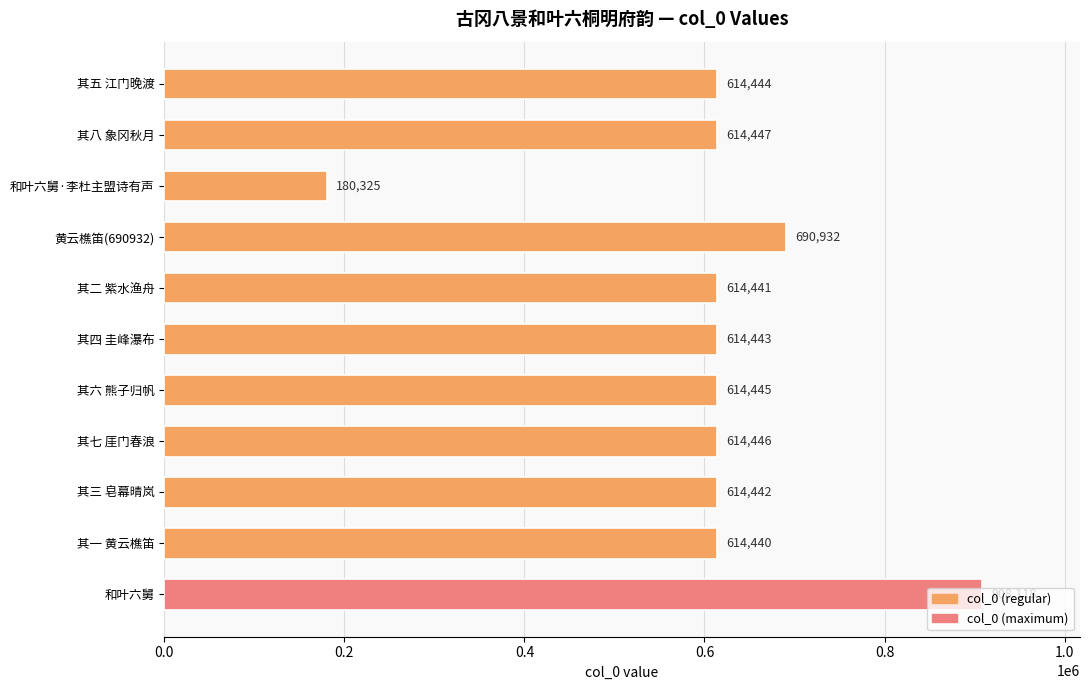

The value at 和叶六舅 is 1376643. True or false?

False